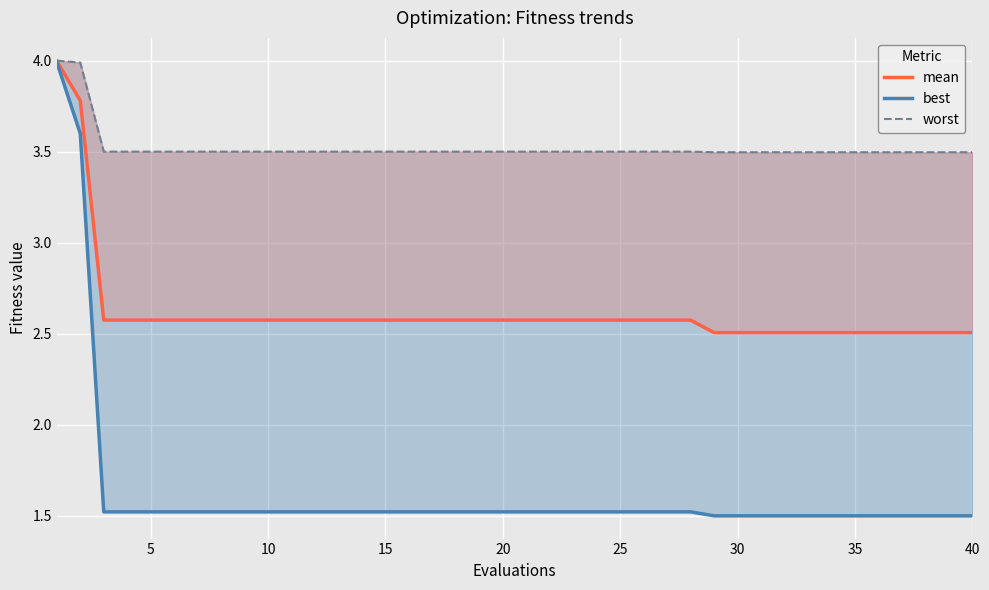

The value of mean at 25 is 2.6. True or false?

True